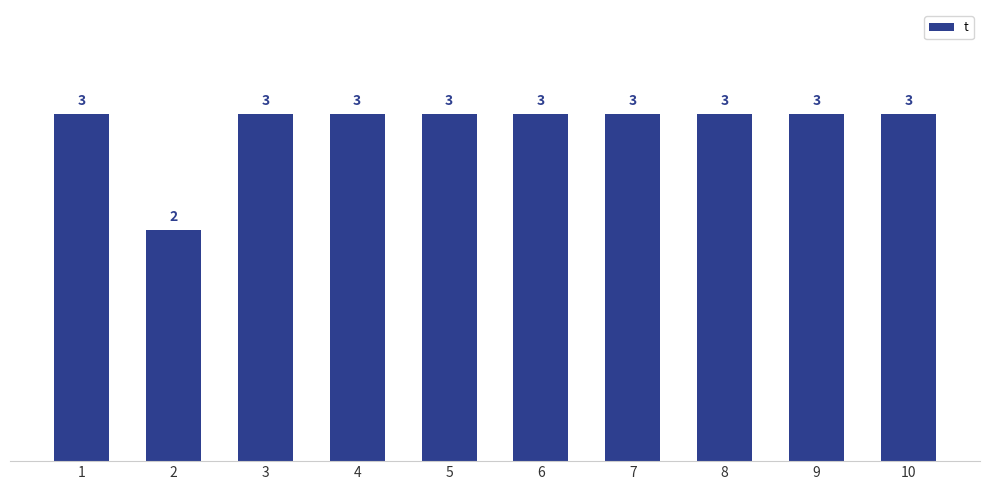

The chart shows a value of 3 at 9. True or false?

True